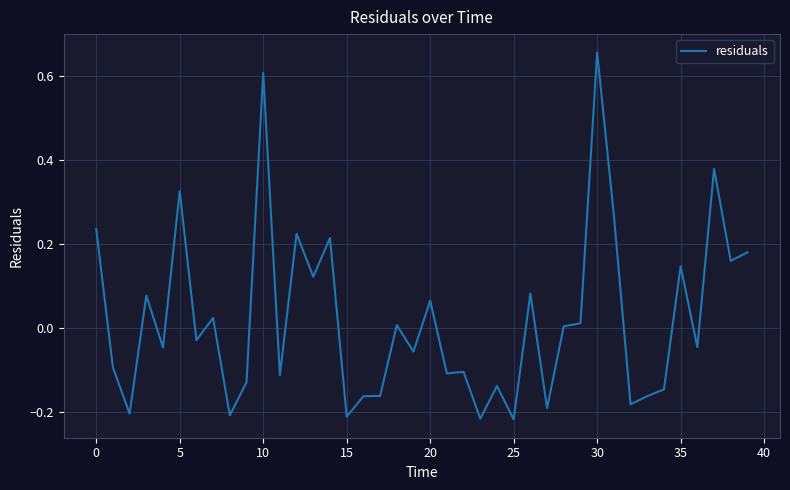

What is the difference between the maximum and minimum values?

0.9